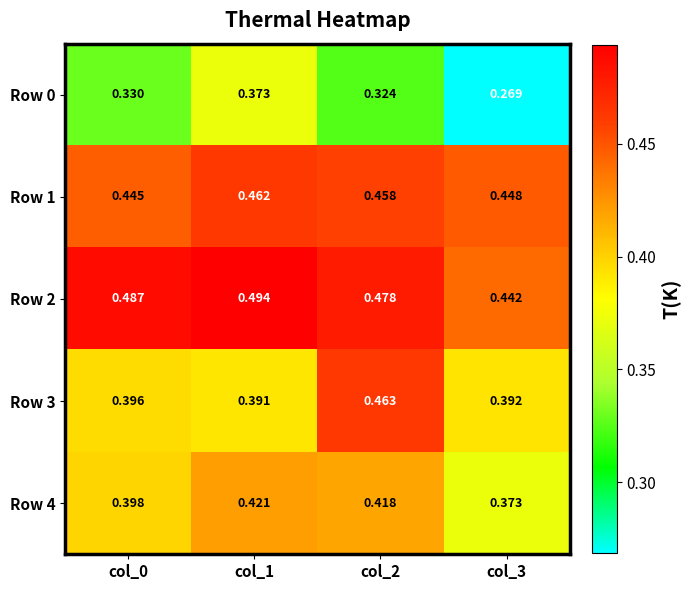

Which series has the widest spread of values?

Row 0